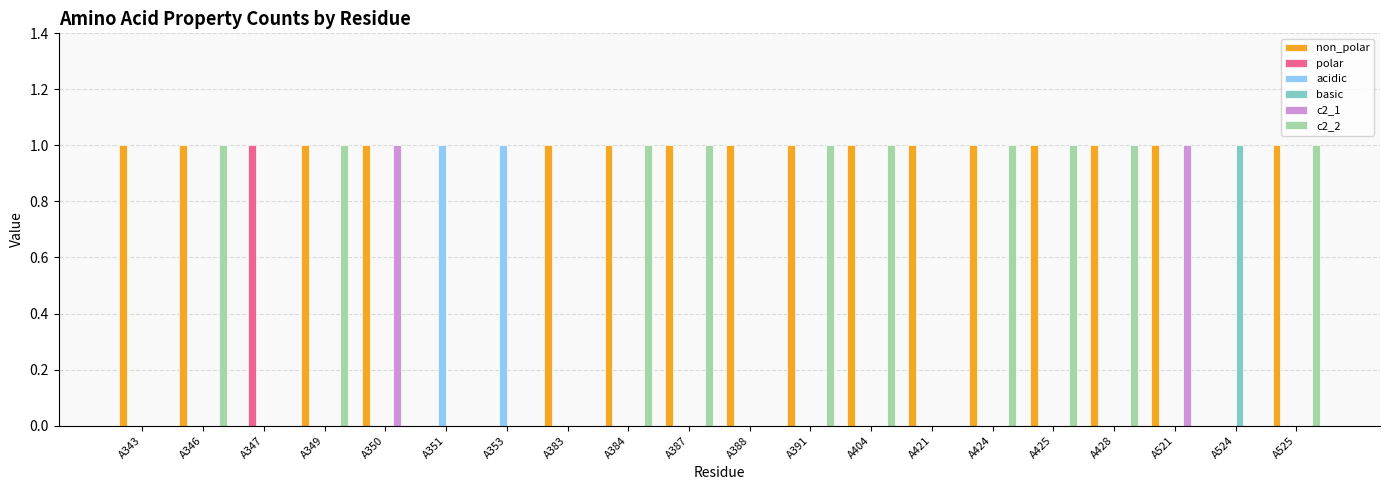

Which series has the largest total across all categories?

non_polar